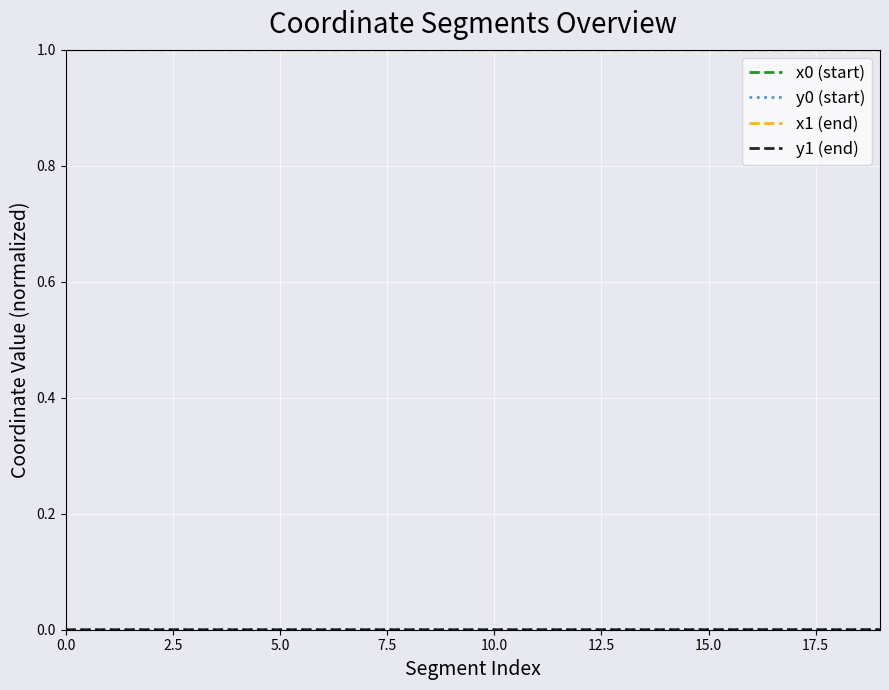

What is the greatest value displayed?

1.0